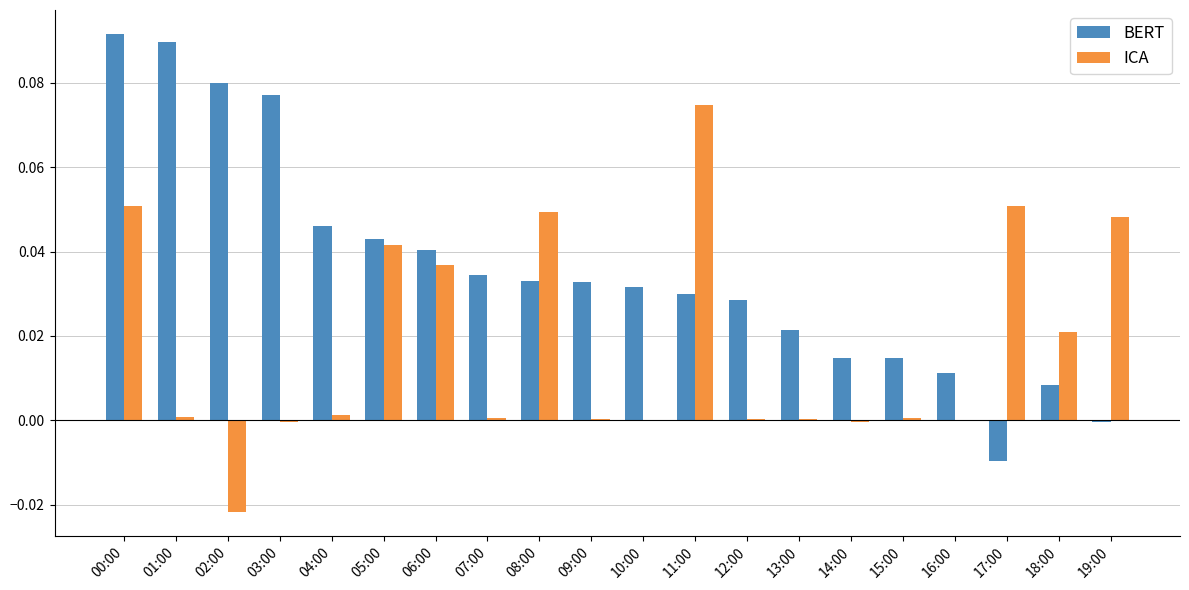

How many data points does each series have?

20